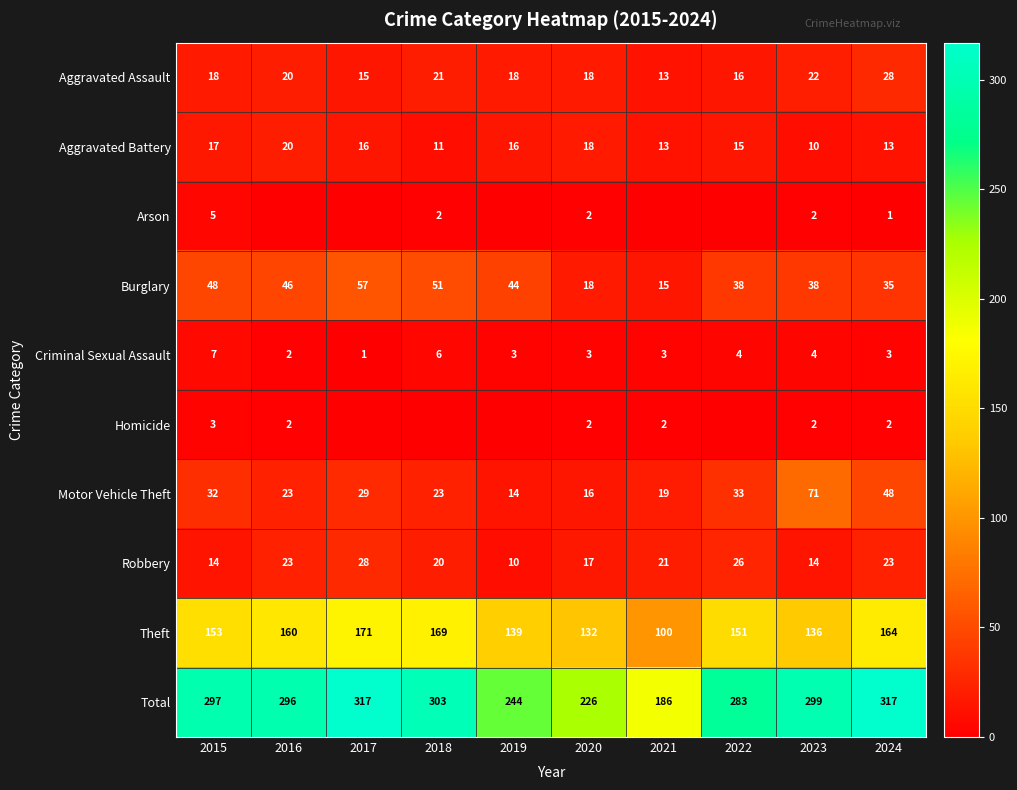

Where is Aggravated Assault nearest to the value 20?

2016